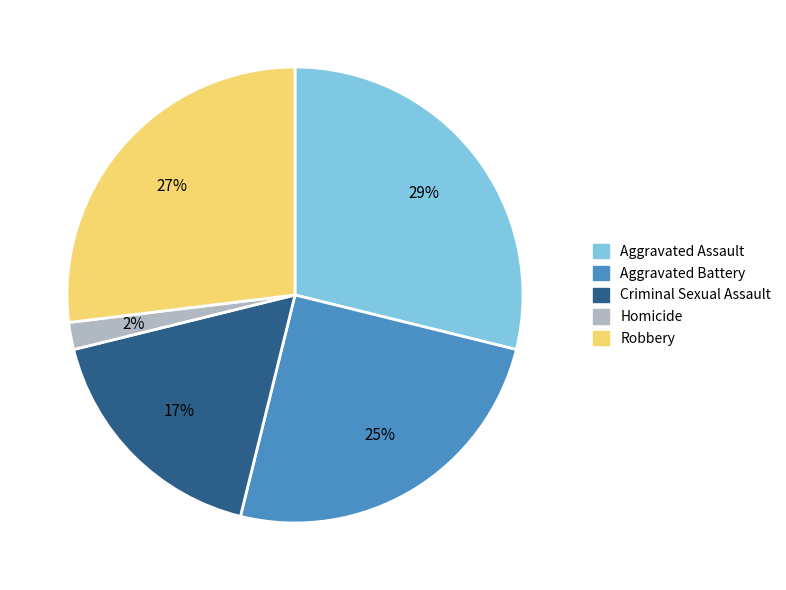

True or false: Criminal Sexual Assault accounts for 17% of the total.

True